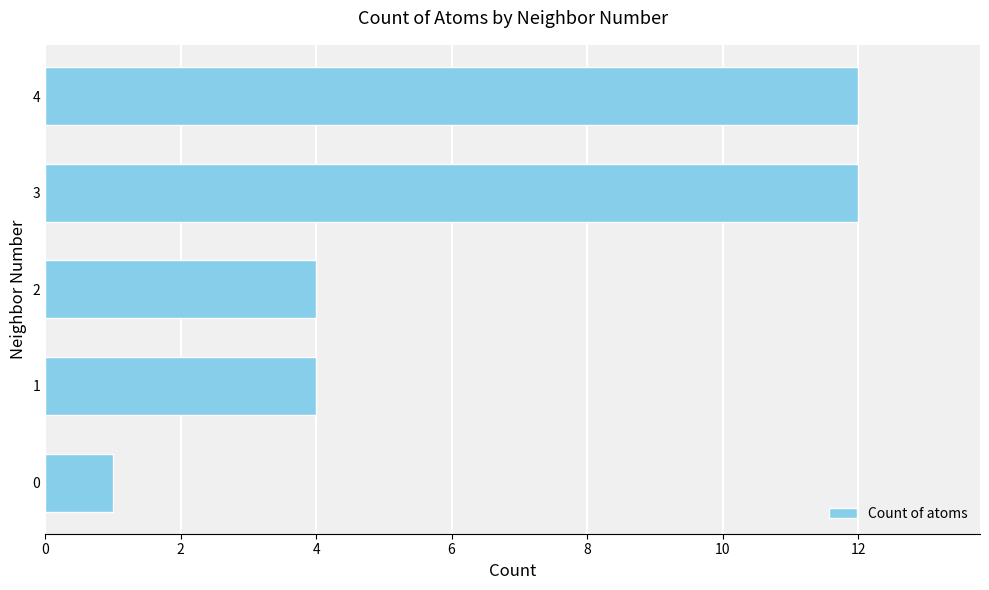

What is the change in value from 0 to 3?

+11